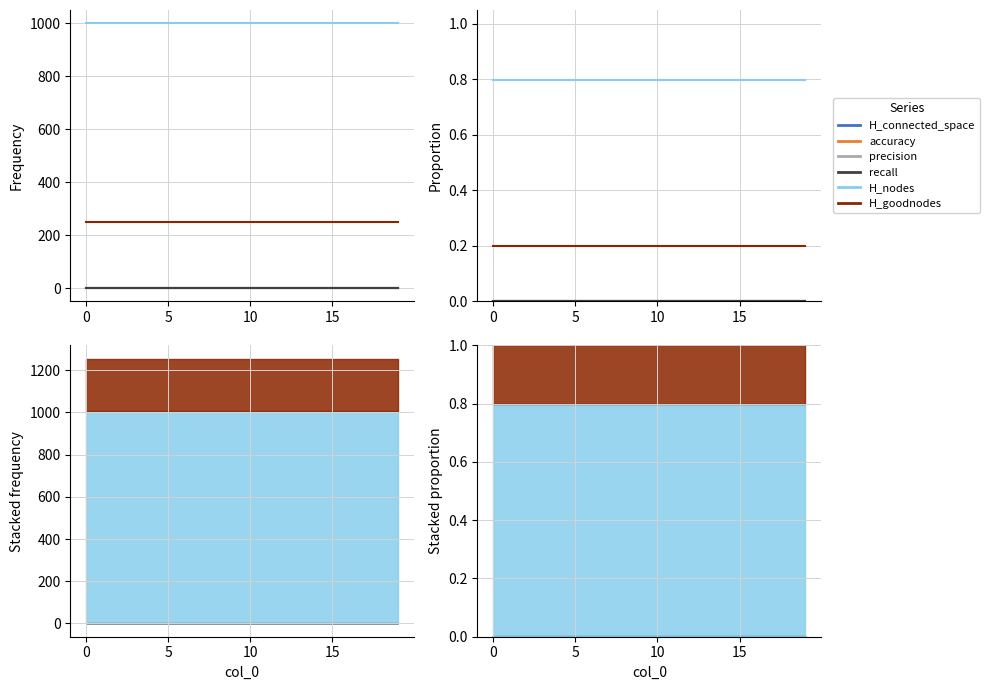

Reading right to left, transcribe all the data shown in this chart.

H_connected_space: 0.0	0.0	0.0	0.0	0.0	0.0	0.0	0.0	0.0	0.0	0.0	0.0	0.0	0.0	0.0	0.0	0.0	0.0	0.0	0.0
accuracy: 0.0	0.0	0.0	0.0	0.0	0.0	0.0	0.0	0.0	0.0	0.0	0.0	0.0	0.0	0.0	0.0	0.0	0.0	0.0	0.0
precision: 0.0	0.0	0.0	0.0	0.0	0.0	0.0	0.0	0.0	0.0	0.0	0.0	0.0	0.0	0.0	0.0	0.0	0.0	0.0	0.0
recall: 0.0	0.0	0.0	0.0	0.0	0.0	0.0	0.0	0.0	0.0	0.0	0.0	0.0	0.0	0.0	0.0	0.0	0.0	0.0	0.0
H_nodes: 0.8	0.8	0.8	0.8	0.8	0.8	0.8	0.8	0.8	0.8	0.8	0.8	0.8	0.8	0.8	0.8	0.8	0.8	0.8	0.8
H_goodnodes: 0.2	0.2	0.2	0.2	0.2	0.2	0.2	0.2	0.2	0.2	0.2	0.2	0.2	0.2	0.2	0.2	0.2	0.2	0.2	0.2